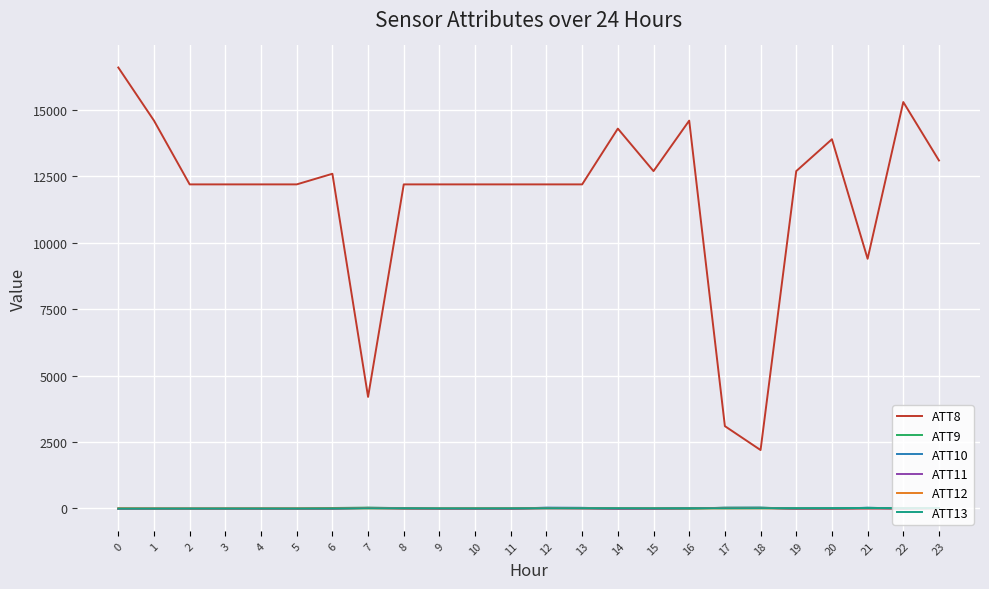

What is the sum of all ATT8 values?

281300.0